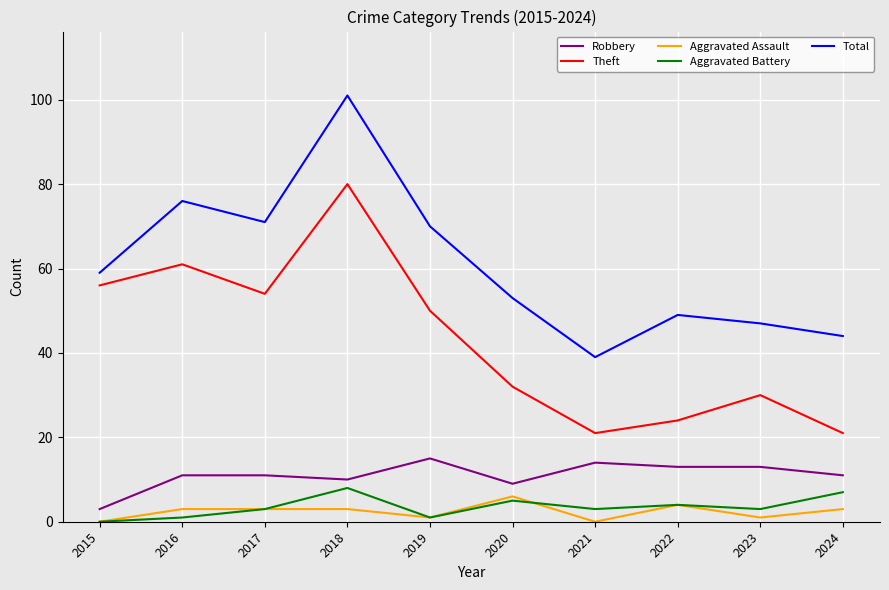

Which series has the largest range (max minus min)?

Total